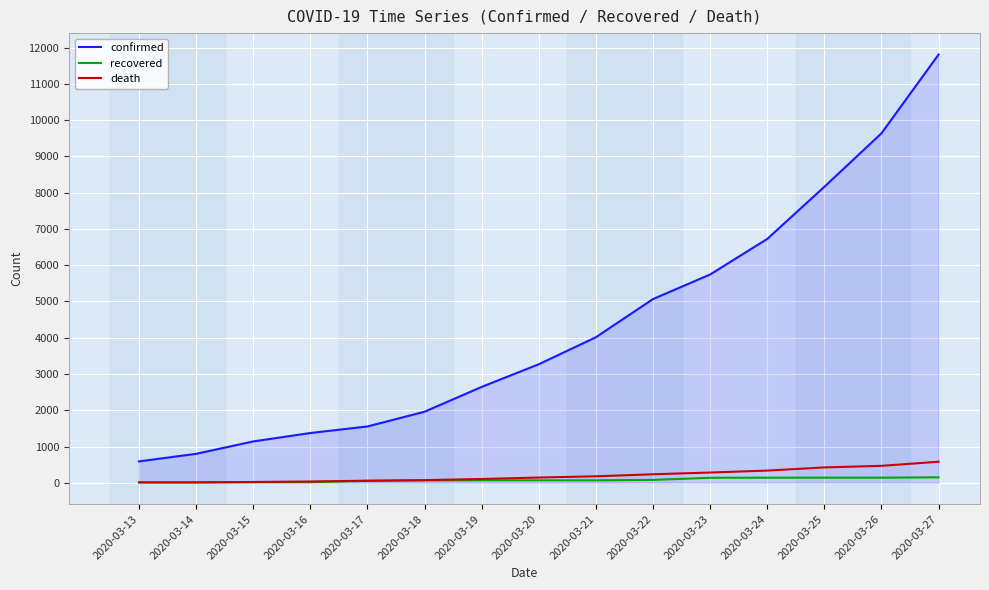

Which series has the widest spread of values?

confirmed